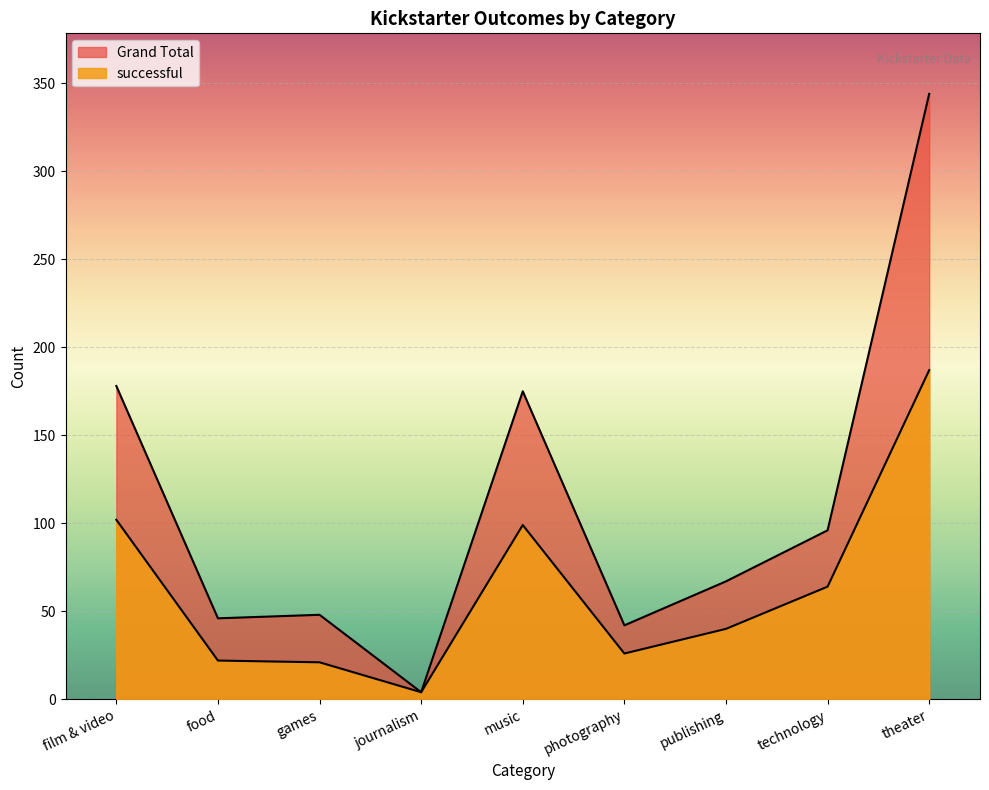

List the series in order of their overall mean, highest first.

Grand Total, successful